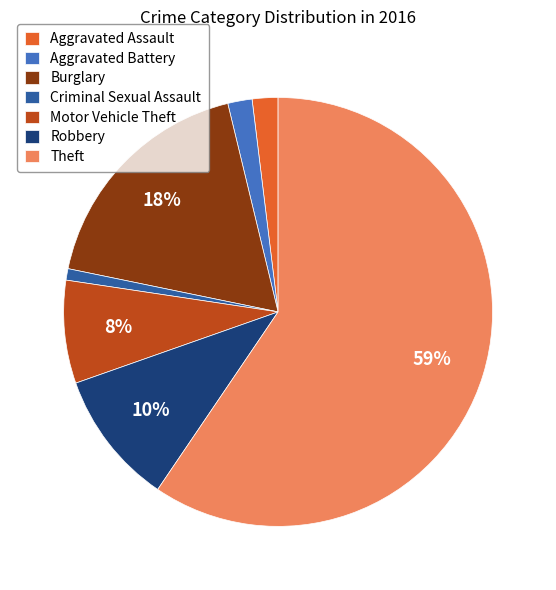

Is the sum of Burglary and Criminal Sexual Assault greater than half?

No